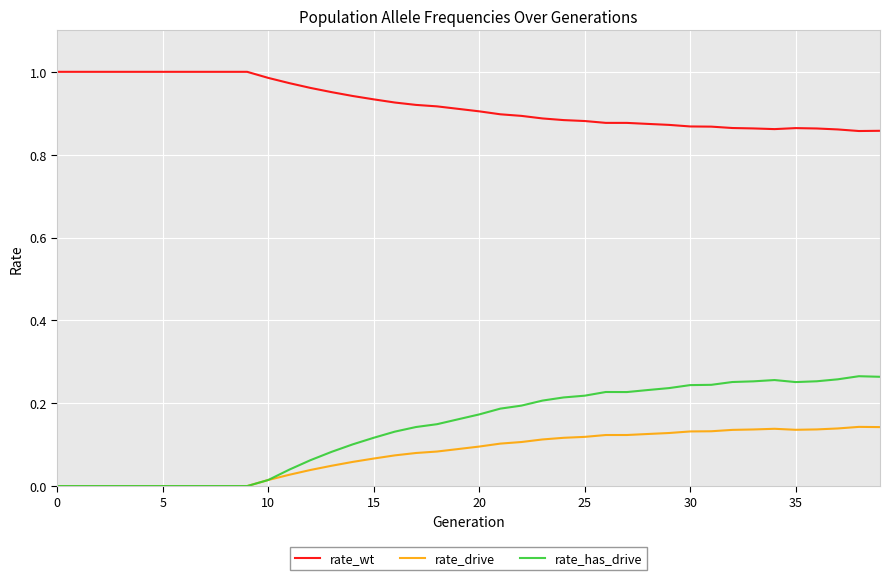

Is this an area chart (filled region under the line)?

No